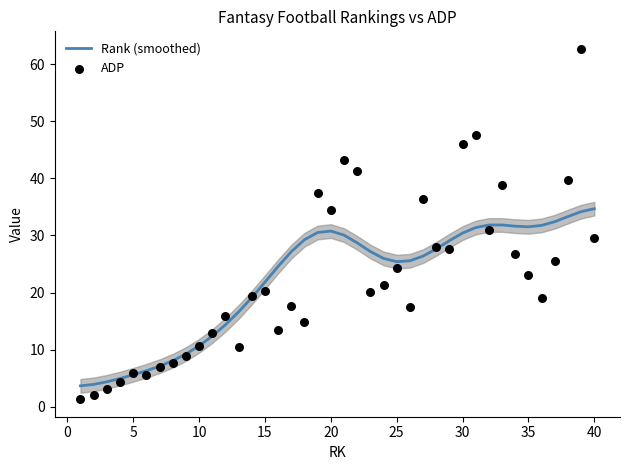

What is the highest value of the Rank (smoothed) series?

34.7